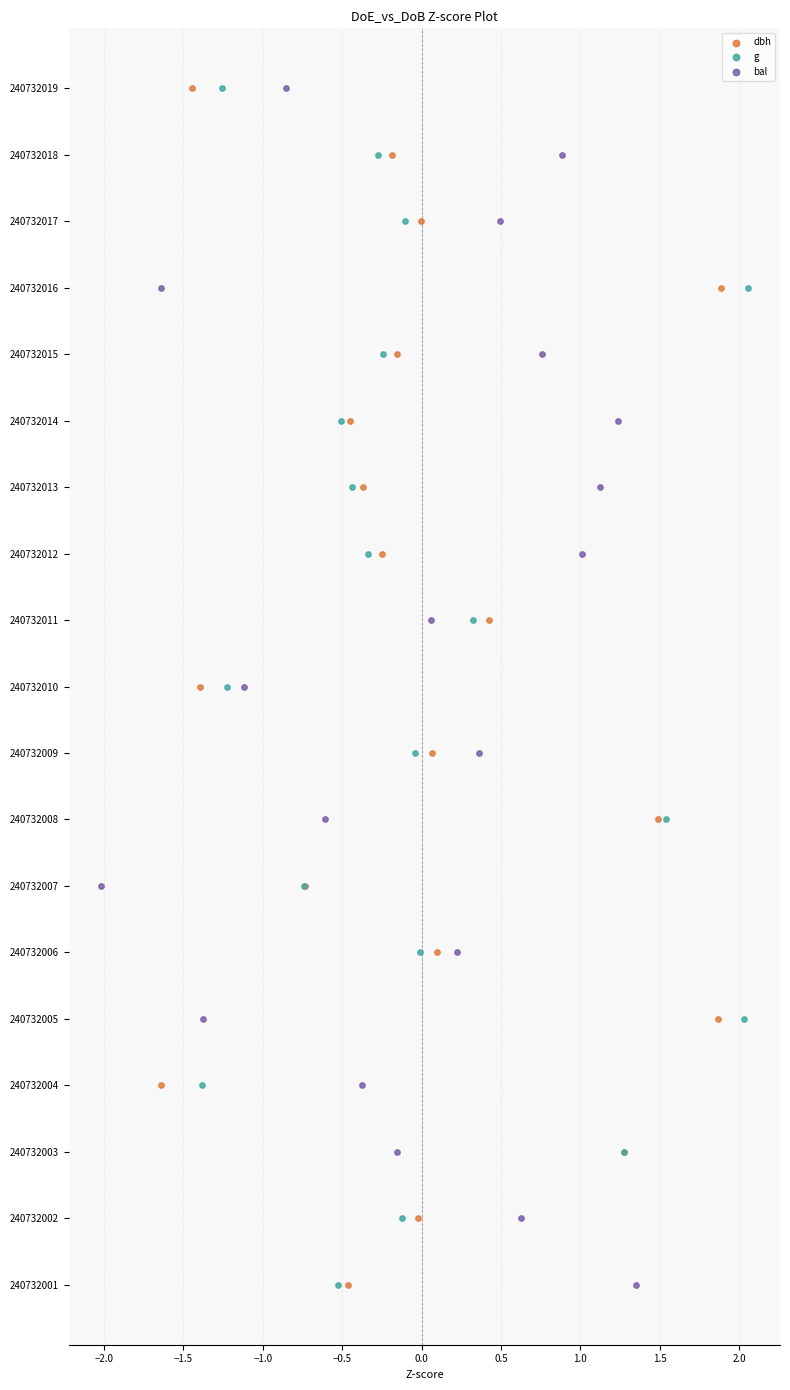

Which series has the largest Y range (max minus min)?

dbh